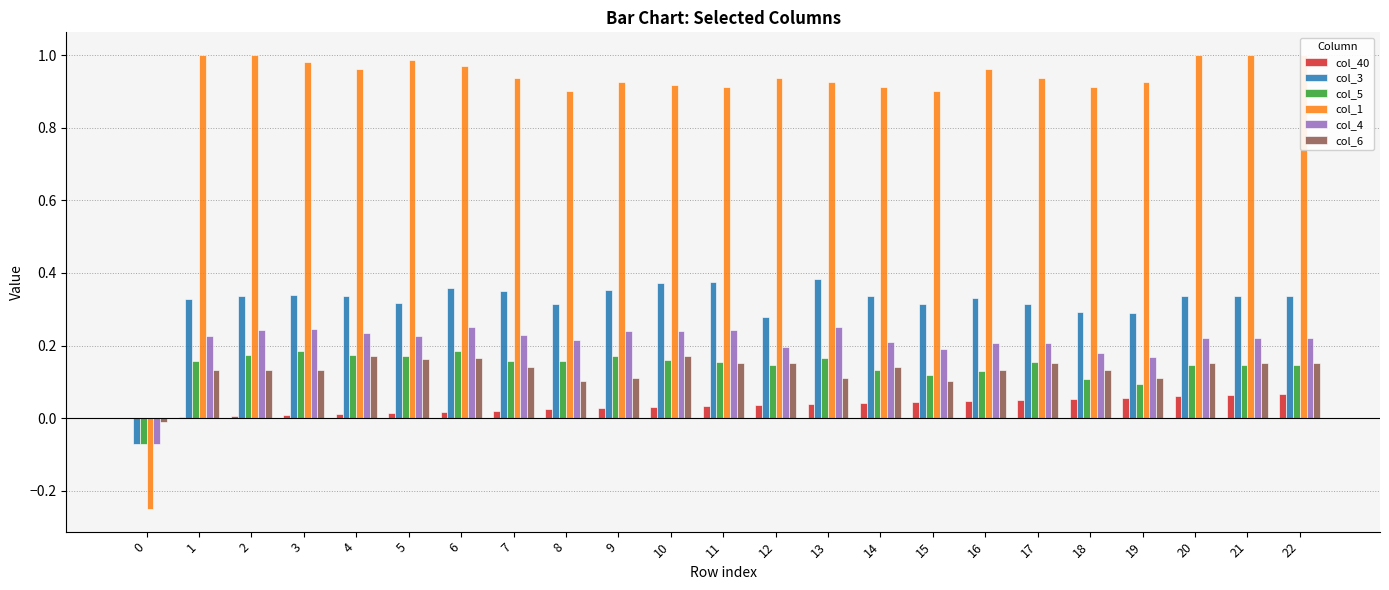

What is the difference between the col_3 values at 13 and 18?

0.1